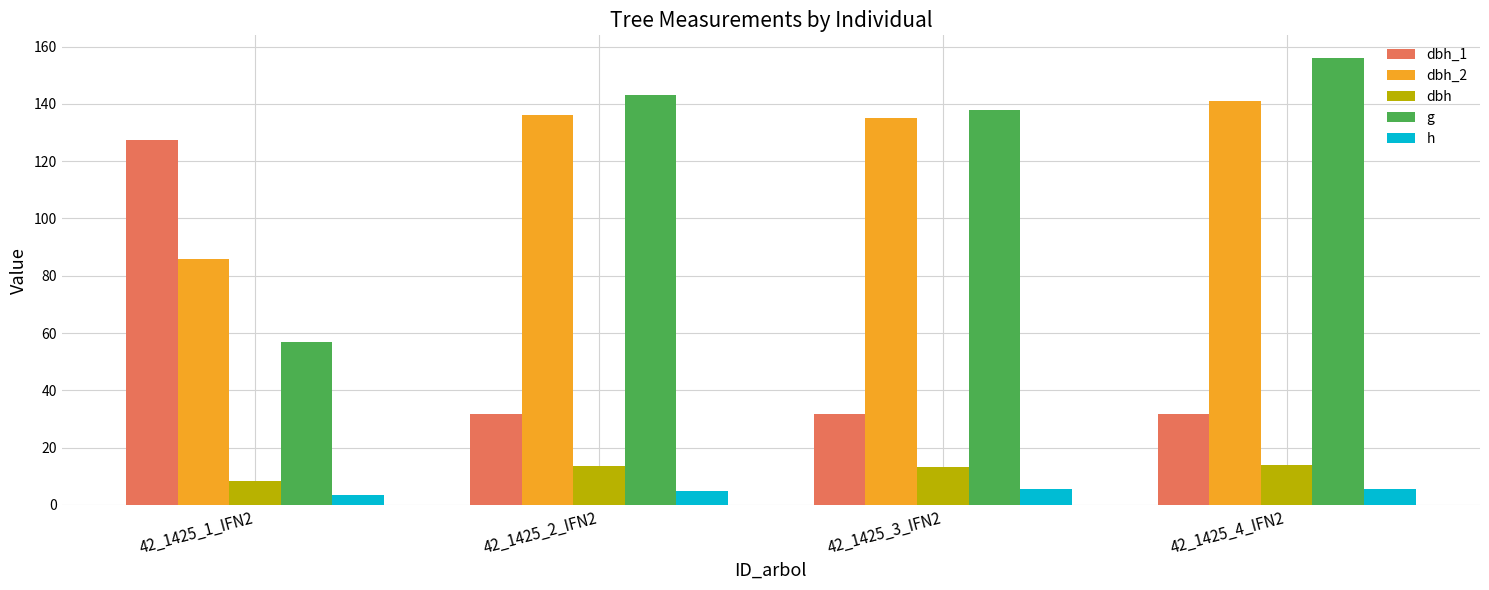

What is the average value of the dbh series?

12.3